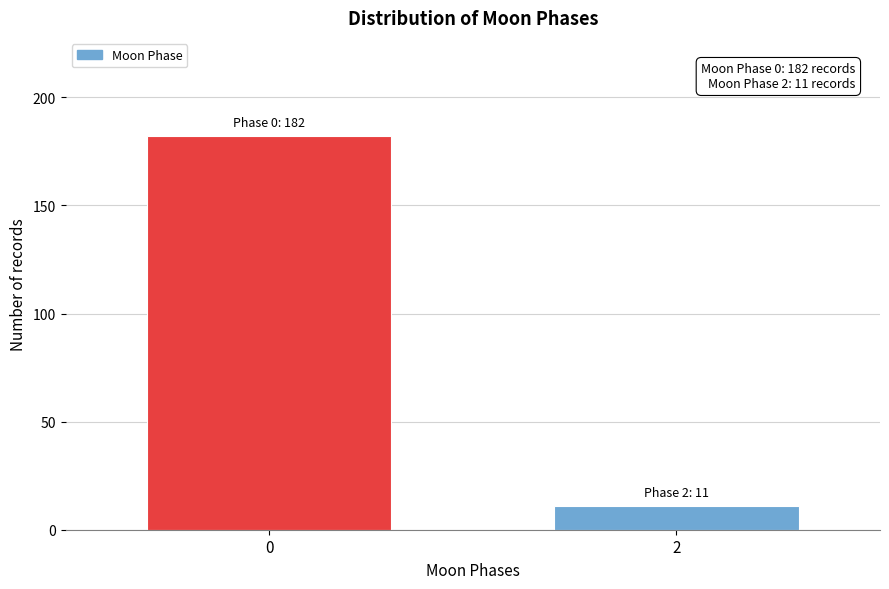

Reading left to right, transcribe all the data shown in this chart.

182	11